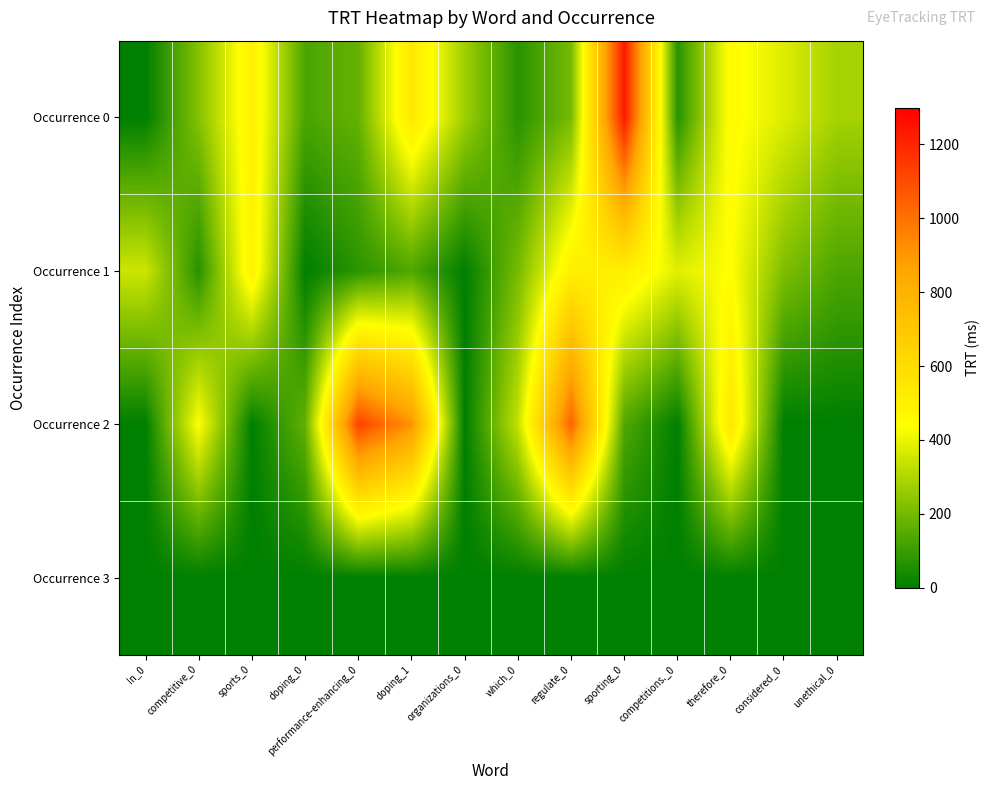

List the series in order of their peak value, highest first.

Occurrence 0, Occurrence 2, Occurrence 1, Occurrence 3